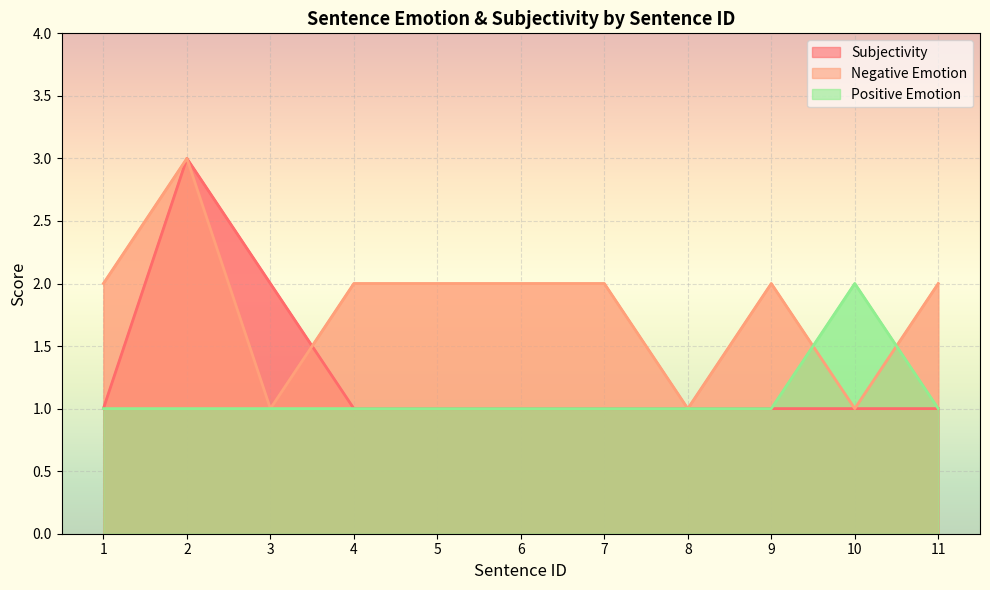

Which series has the largest total across all categories?

Negative Emotion